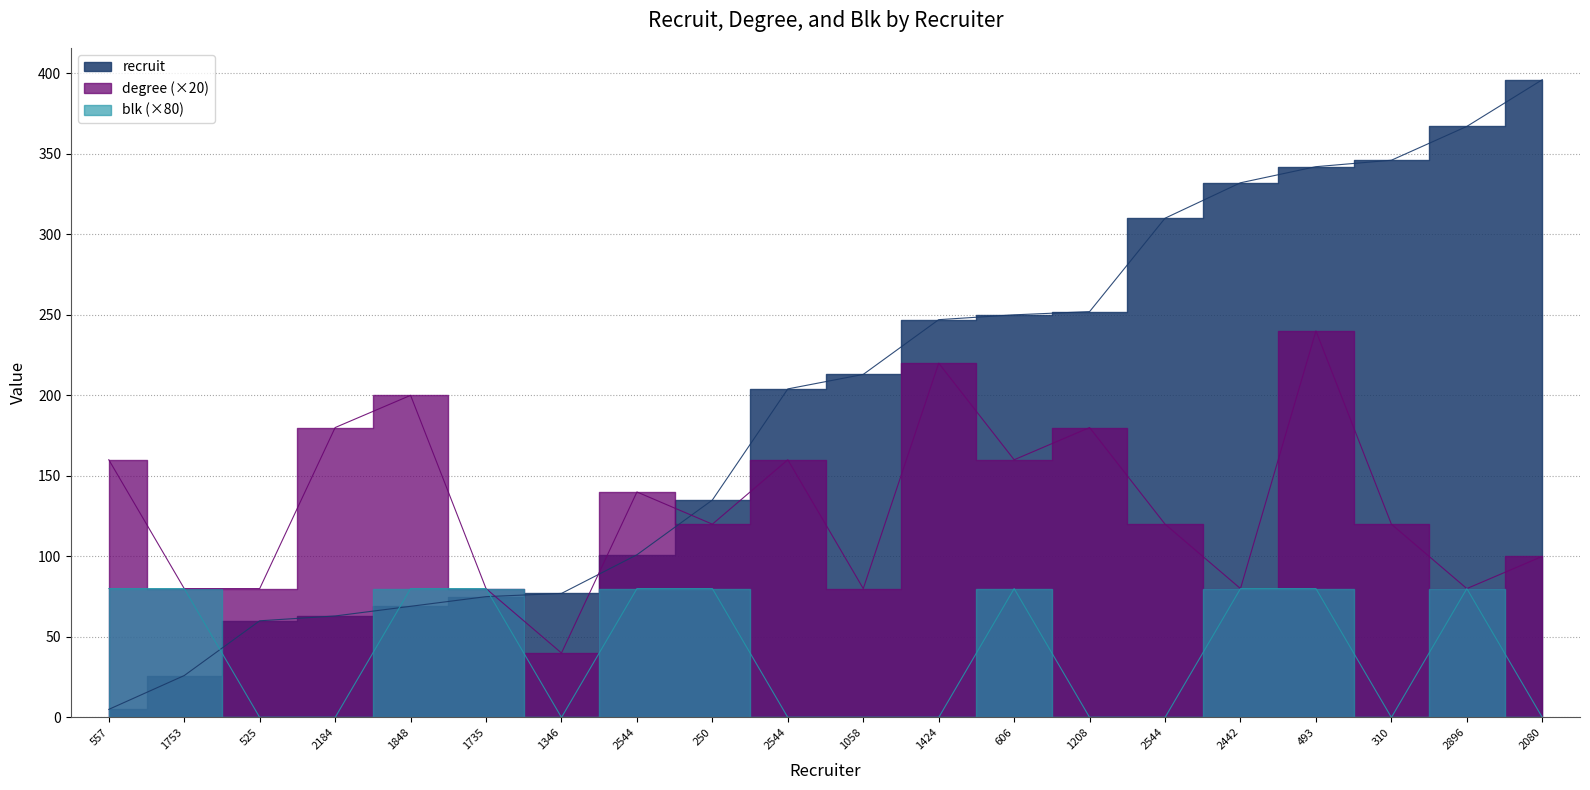

At which category is the sum across all series the highest?

493